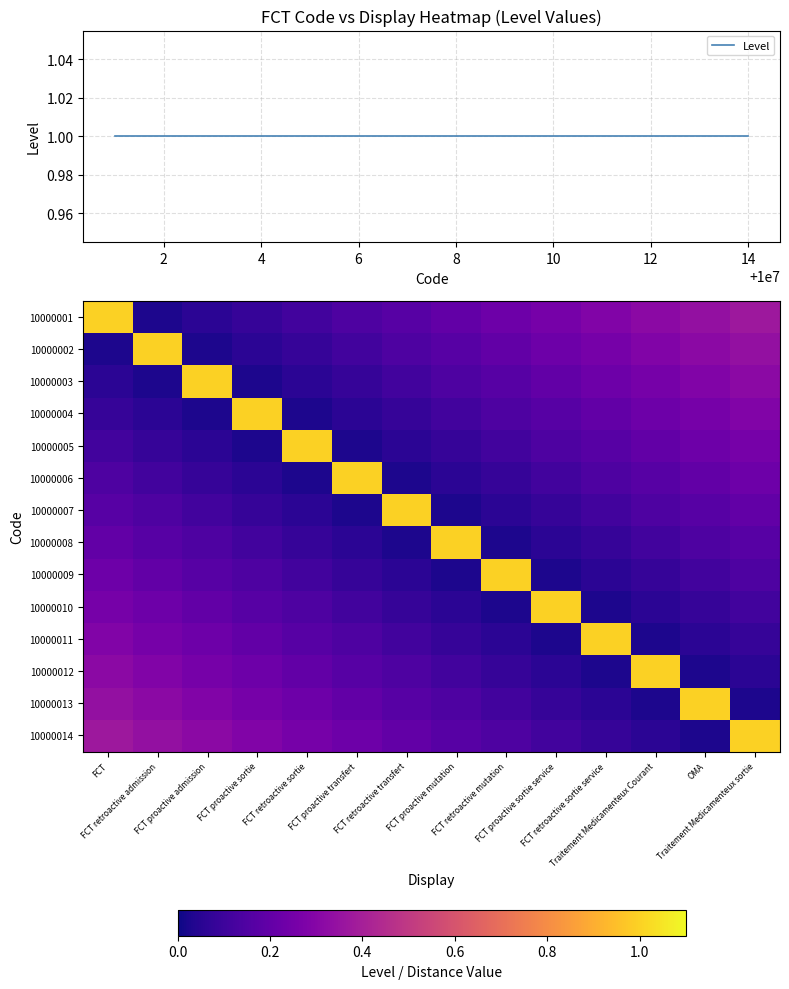

The 10000001 series shows 0.2 at OMA. True or false?

False